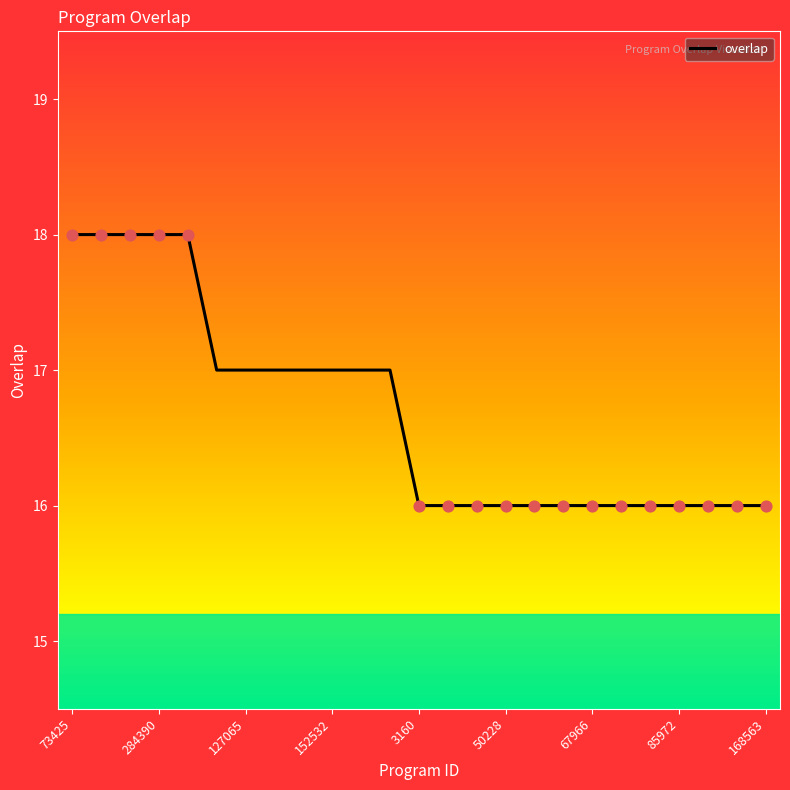

What is the greatest value displayed?

18